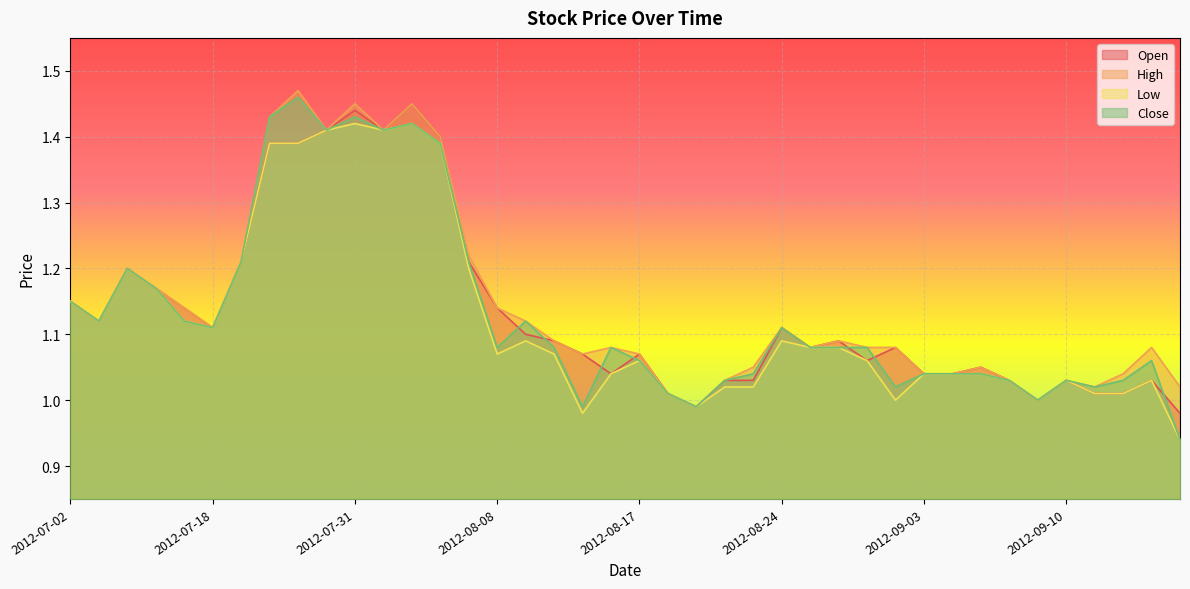

Reading left to right, list all the values displayed in this chart.

Open: 2012-07-02=1.1	2012-07-03=1.1	2012-07-09=1.2	2012-07-11=1.2	2012-07-17=1.1	2012-07-18=1.1	2012-07-23=1.2	2012-07-26=1.4	2012-07-27=1.4	2012-07-30=1.4	2012-07-31=1.4	2012-08-01=1.4	2012-08-03=1.4	2012-08-06=1.4	2012-08-07=1.2	2012-08-08=1.1	2012-08-09=1.1	2012-08-10=1.1	2012-08-14=1.1	2012-08-16=1.0	2012-08-17=1.1	2012-08-20=1.0	2012-08-21=1.0	2012-08-22=1.0	2012-08-23=1.0	2012-08-24=1.1	2012-08-27=1.1	2012-08-28=1.1	2012-08-29=1.1	2012-08-31=1.1	2012-09-03=1.0	2012-09-04=1.0	2012-09-05=1.1	2012-09-06=1.0	2012-09-07=1.0	2012-09-10=1.0	2012-09-11=1.0	2012-09-12=1.0	2012-09-13=1.0	2012-09-14=1.0
High: 2012-07-02=1.1	2012-07-03=1.1	2012-07-09=1.2	2012-07-11=1.2	2012-07-17=1.1	2012-07-18=1.1	2012-07-23=1.2	2012-07-26=1.4	2012-07-27=1.5	2012-07-30=1.4	2012-07-31=1.4	2012-08-01=1.4	2012-08-03=1.4	2012-08-06=1.4	2012-08-07=1.2	2012-08-08=1.1	2012-08-09=1.1	2012-08-10=1.1	2012-08-14=1.1	2012-08-16=1.1	2012-08-17=1.1	2012-08-20=1.0	2012-08-21=1.0	2012-08-22=1.0	2012-08-23=1.1	2012-08-24=1.1	2012-08-27=1.1	2012-08-28=1.1	2012-08-29=1.1	2012-08-31=1.1	2012-09-03=1.0	2012-09-04=1.0	2012-09-05=1.1	2012-09-06=1.0	2012-09-07=1.0	2012-09-10=1.0	2012-09-11=1.0	2012-09-12=1.0	2012-09-13=1.1	2012-09-14=1.0
Low: 2012-07-02=1.1	2012-07-03=1.1	2012-07-09=1.2	2012-07-11=1.2	2012-07-17=1.1	2012-07-18=1.1	2012-07-23=1.2	2012-07-26=1.4	2012-07-27=1.4	2012-07-30=1.4	2012-07-31=1.4	2012-08-01=1.4	2012-08-03=1.4	2012-08-06=1.4	2012-08-07=1.2	2012-08-08=1.1	2012-08-09=1.1	2012-08-10=1.1	2012-08-14=1.0	2012-08-16=1.0	2012-08-17=1.1	2012-08-20=1.0	2012-08-21=1.0	2012-08-22=1.0	2012-08-23=1.0	2012-08-24=1.1	2012-08-27=1.1	2012-08-28=1.1	2012-08-29=1.1	2012-08-31=1.0	2012-09-03=1.0	2012-09-04=1.0	2012-09-05=1.0	2012-09-06=1.0	2012-09-07=1.0	2012-09-10=1.0	2012-09-11=1.0	2012-09-12=1.0	2012-09-13=1.0	2012-09-14=0.9
Close: 2012-07-02=1.1	2012-07-03=1.1	2012-07-09=1.2	2012-07-11=1.2	2012-07-17=1.1	2012-07-18=1.1	2012-07-23=1.2	2012-07-26=1.4	2012-07-27=1.5	2012-07-30=1.4	2012-07-31=1.4	2012-08-01=1.4	2012-08-03=1.4	2012-08-06=1.4	2012-08-07=1.2	2012-08-08=1.1	2012-08-09=1.1	2012-08-10=1.1	2012-08-14=1.0	2012-08-16=1.1	2012-08-17=1.1	2012-08-20=1.0	2012-08-21=1.0	2012-08-22=1.0	2012-08-23=1.0	2012-08-24=1.1	2012-08-27=1.1	2012-08-28=1.1	2012-08-29=1.1	2012-08-31=1.0	2012-09-03=1.0	2012-09-04=1.0	2012-09-05=1.0	2012-09-06=1.0	2012-09-07=1.0	2012-09-10=1.0	2012-09-11=1.0	2012-09-12=1.0	2012-09-13=1.1	2012-09-14=0.9